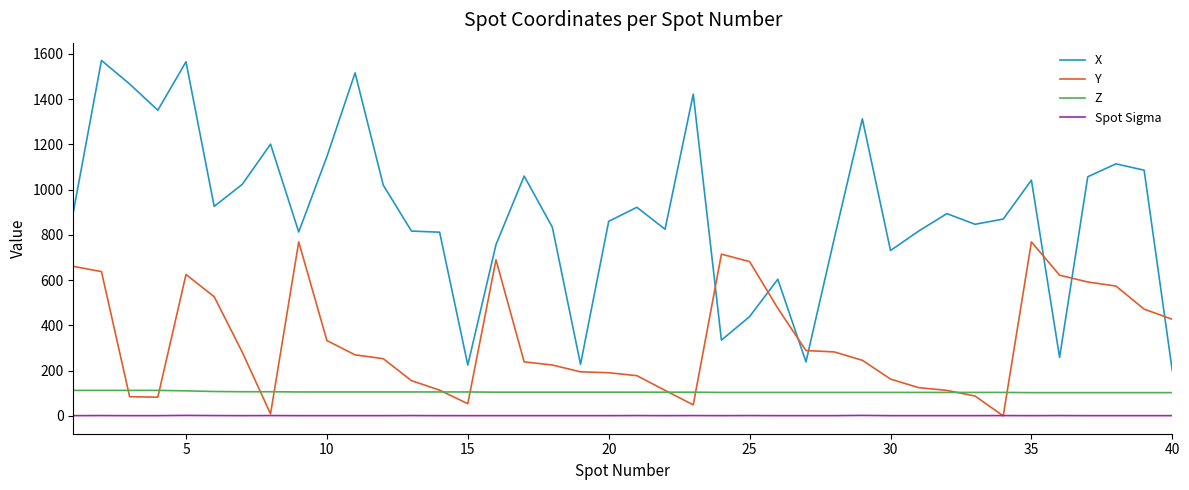

What are all the series names shown in the legend?

X, Y, Z, Spot Sigma